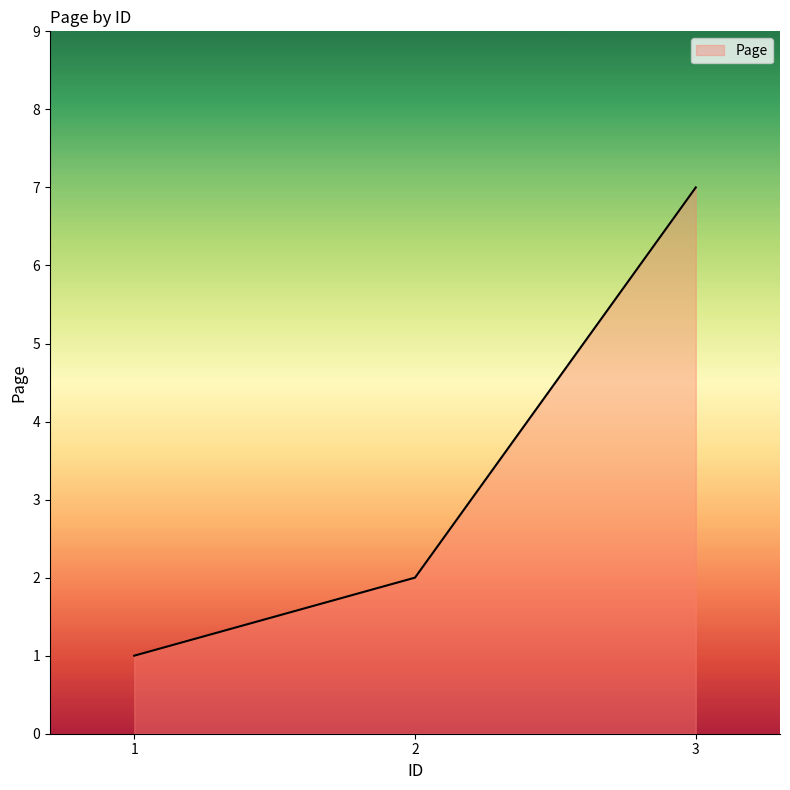

Rank the categories by value from lowest to highest.

1, 2, 3